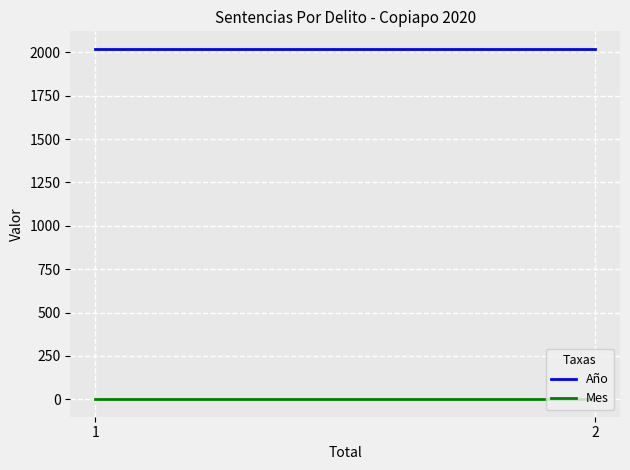

Reading left to right, what are all the values shown in this chart?

Año: 1=2020	2=2020
Mes: 1=1	2=1